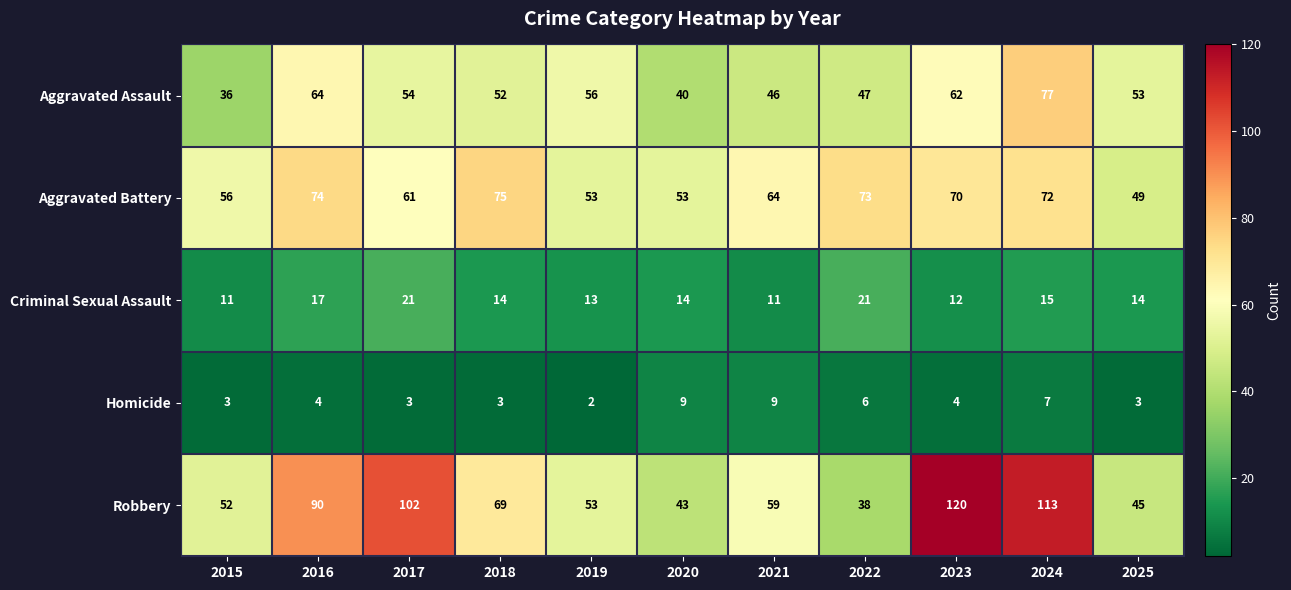

At which category does the chart reach its peak across all series?

2023